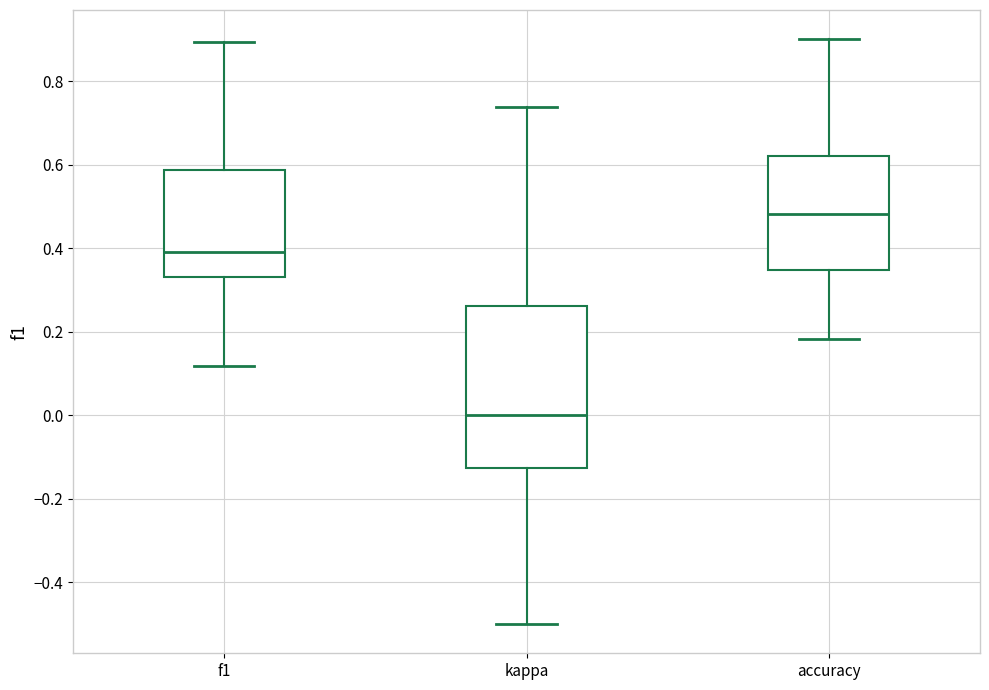

Reading left to right, transcribe this box plot: for each box, give where its median line is, the range the box spans, and where its two whiskers end, as read against the y-axis. The values are not printed on the chart, so give them approximately, as read against the axis.

f1: median 0.40, box 0.34 to 0.58, whiskers 0.12 to 0.90
kappa: median 0.00, box -0.12 to 0.26, whiskers -0.50 to 0.74
accuracy: median 0.48, box 0.34 to 0.62, whiskers 0.18 to 0.90